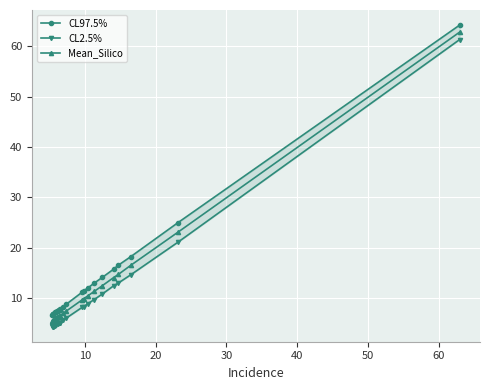

What is the difference between the maximum and minimum values in the CL2.5% series?

57.1